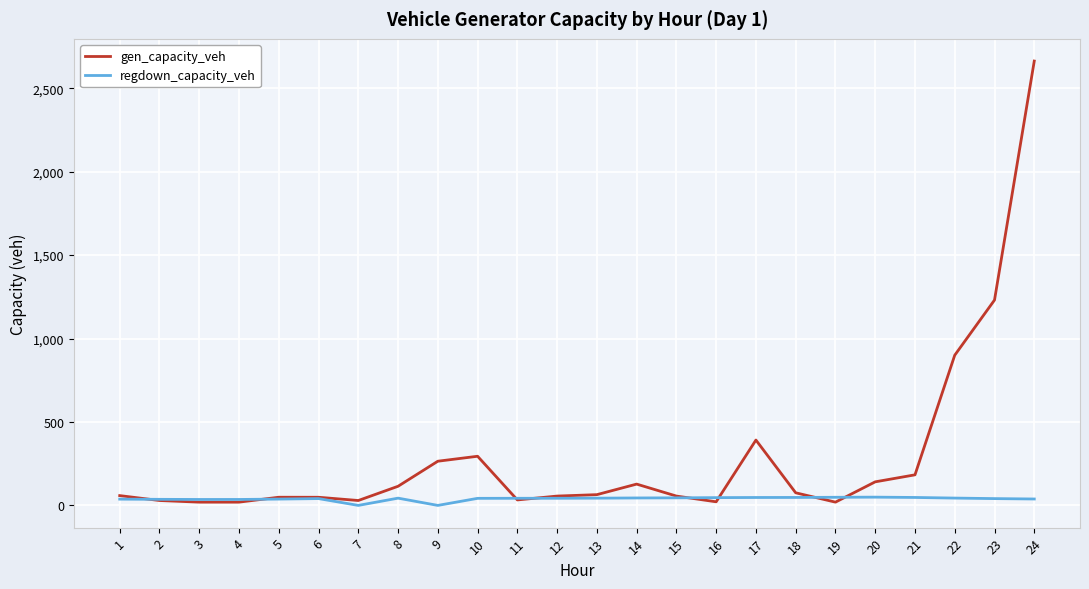

Which series has the largest range (max minus min)?

gen_capacity_veh